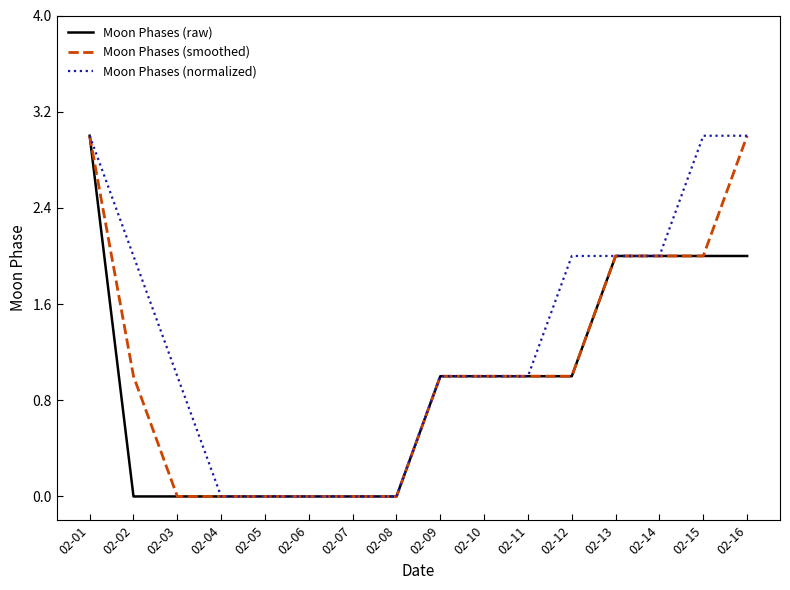

What is the total value across all series at 02-02?

3